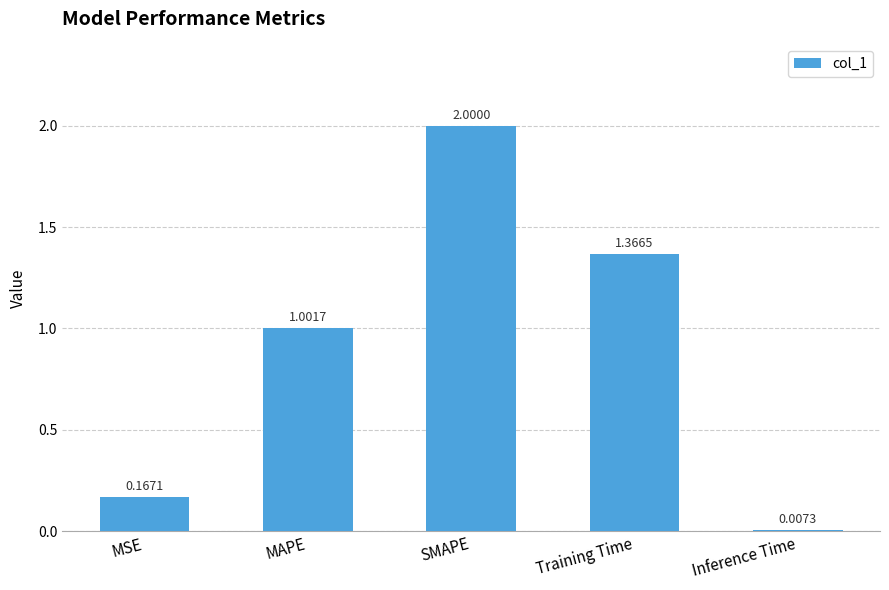

Rank the categories by value from lowest to highest.

Inference Time, MSE, MAPE, Training Time, SMAPE